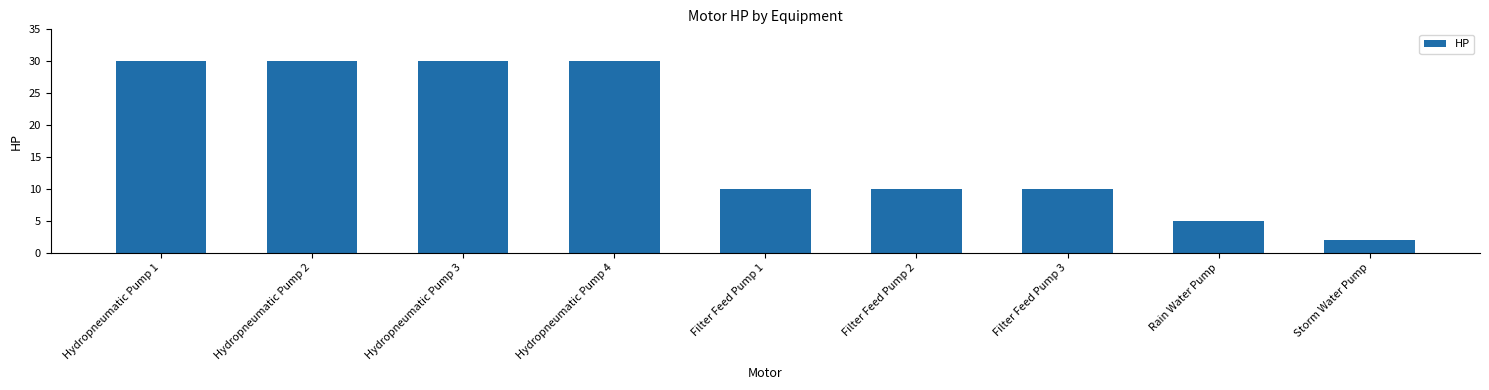

What is the sum of the values at Hydropneumatic Pump 4 and Hydropneumatic Pump 2?

60